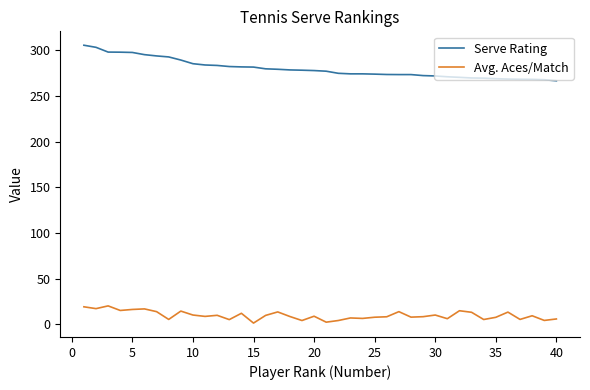

Which series has the widest spread of values?

Serve Rating